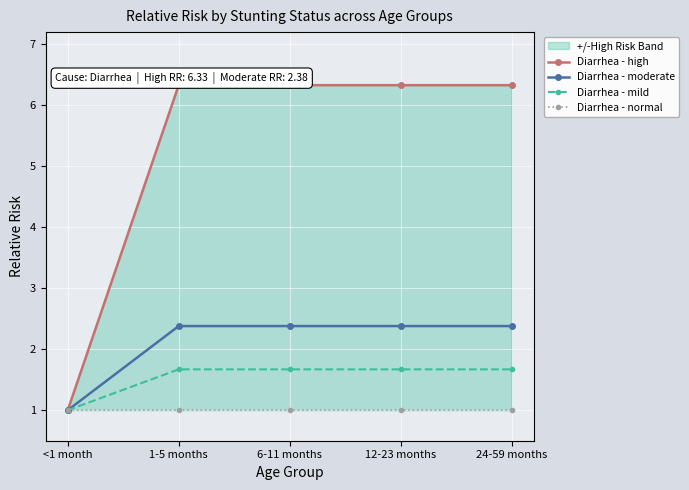

What is the approximate value of Diarrhea - high at 1-5 months?

6.3